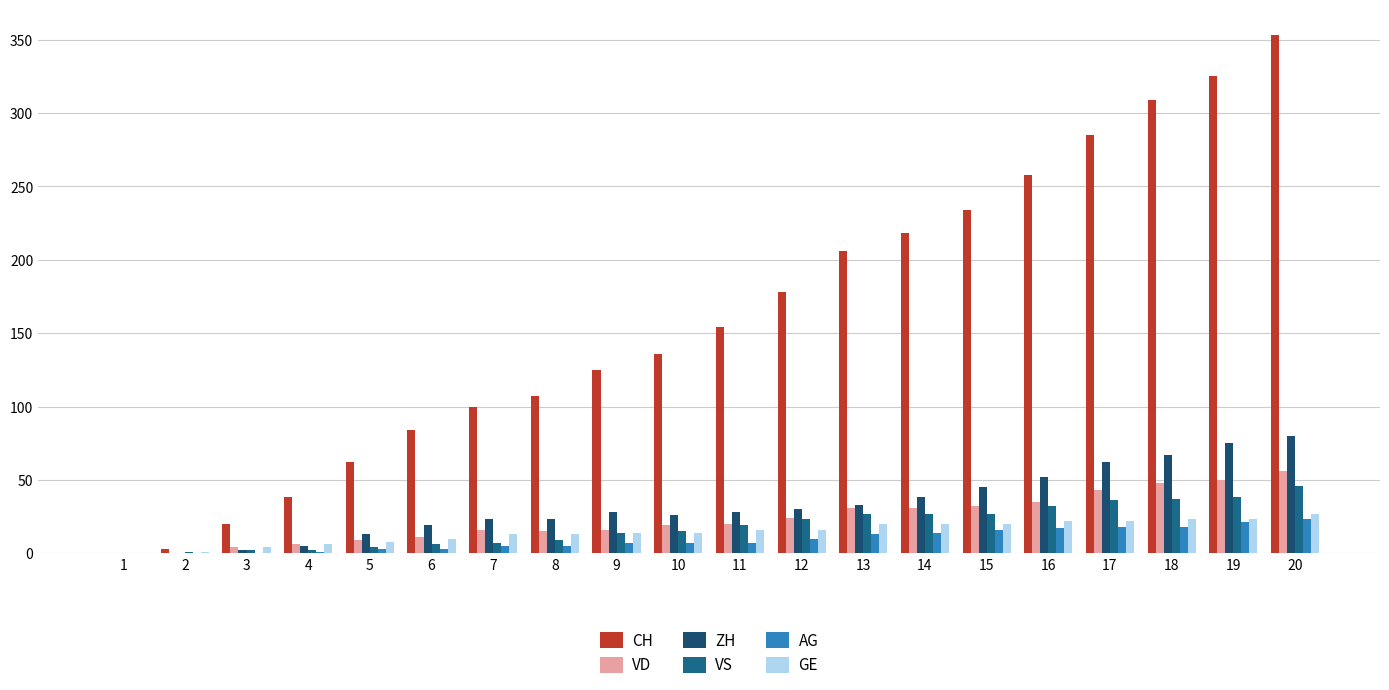

What value does the CH series have at 16, to the nearest 50?

250